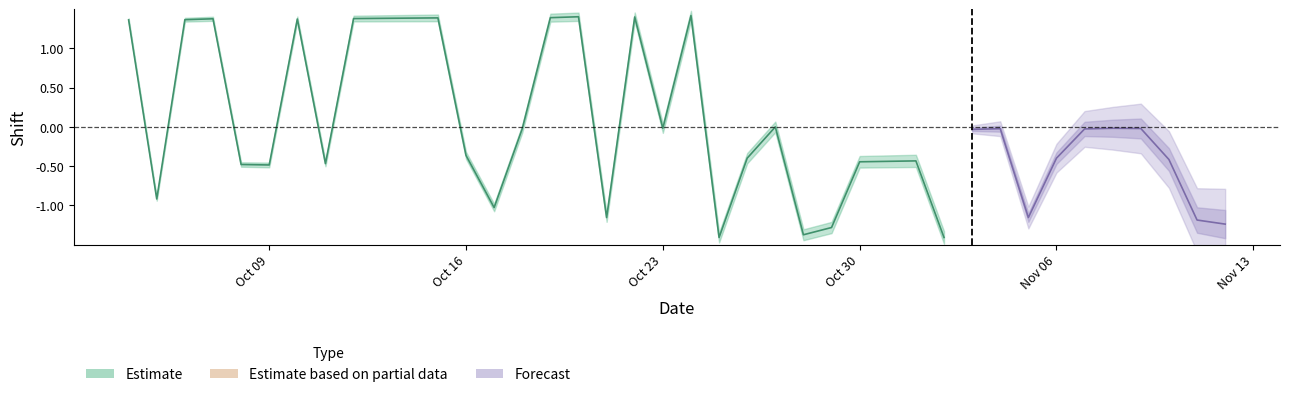

What is the difference between the second highest and minimum values?

2.8